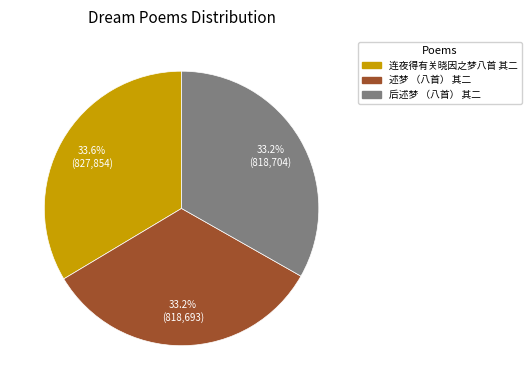

To the nearest percent, what is the average slice percentage?

33%